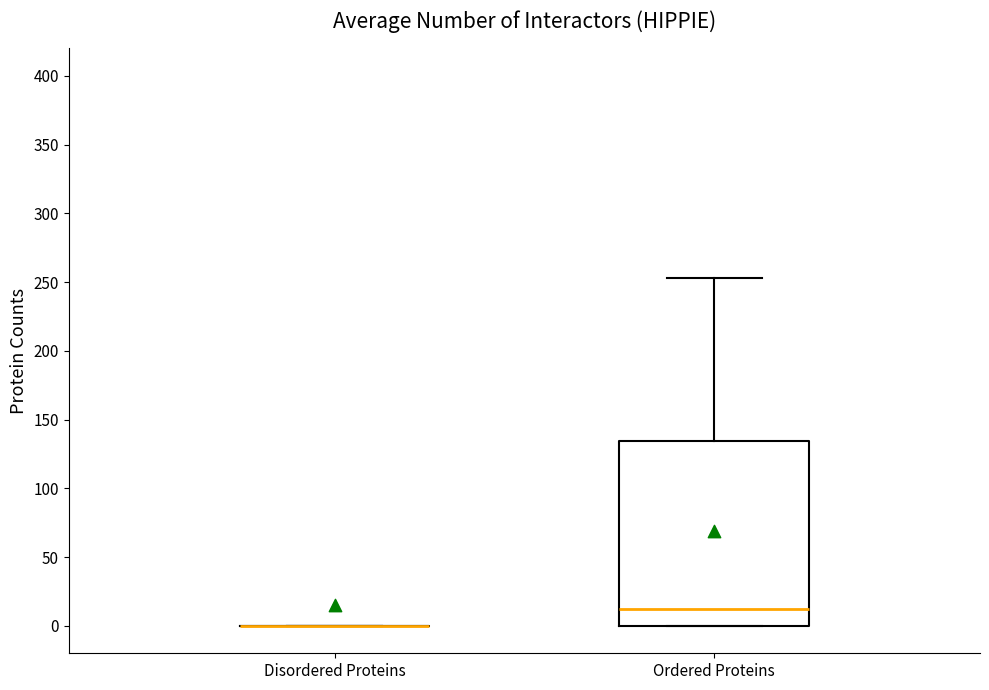

Comparing the boxes themselves (not the whiskers), which one is the tallest?

Ordered Proteins